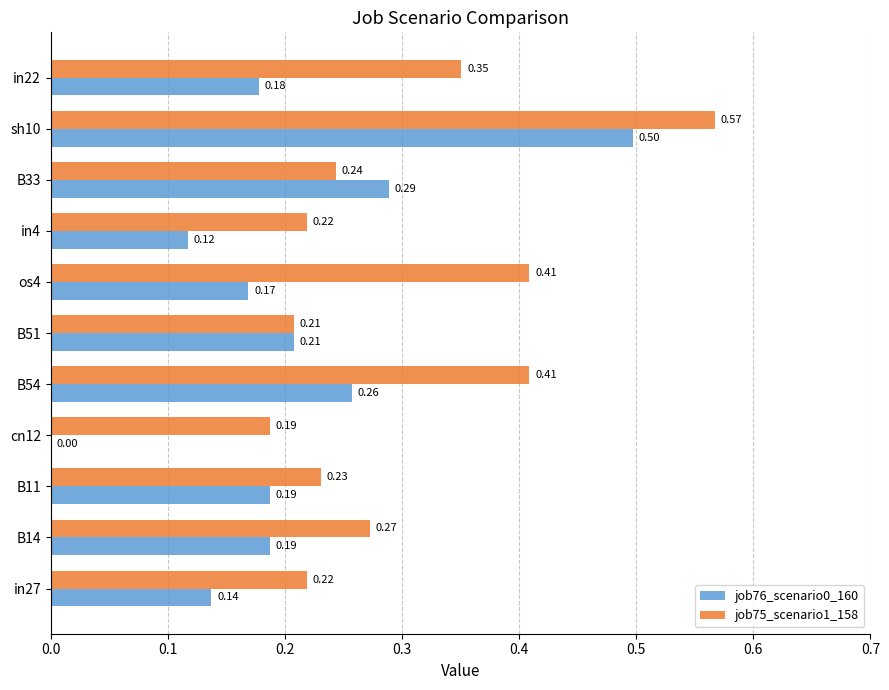

At which category is the sum across all series the highest?

sh10